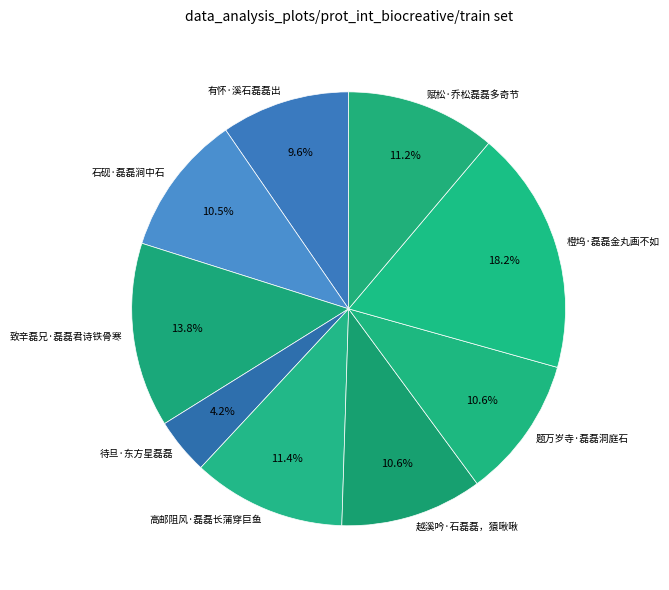

Which category has the smallest portion of the pie?

待旦·东方星磊磊